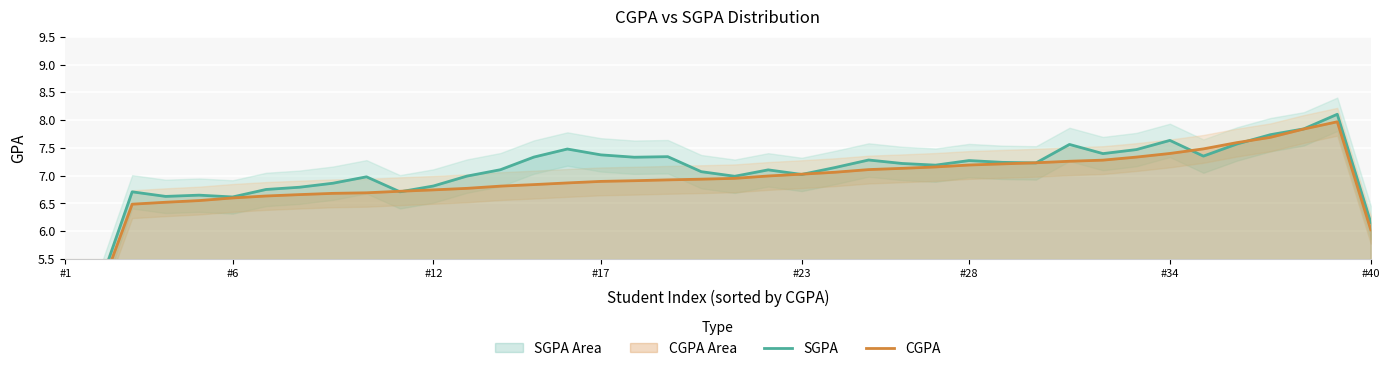

What is the smallest value displayed?

3.2